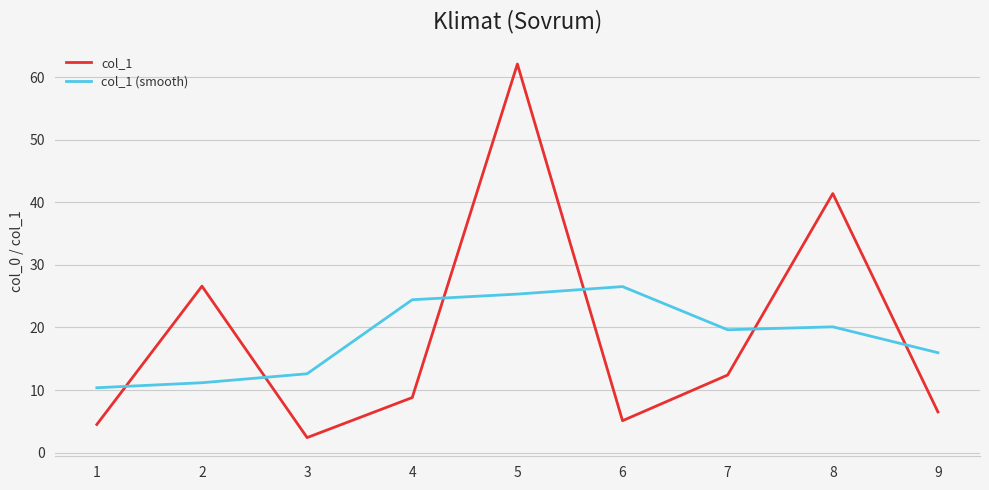

What is the average value of the col_1 series?

18.9